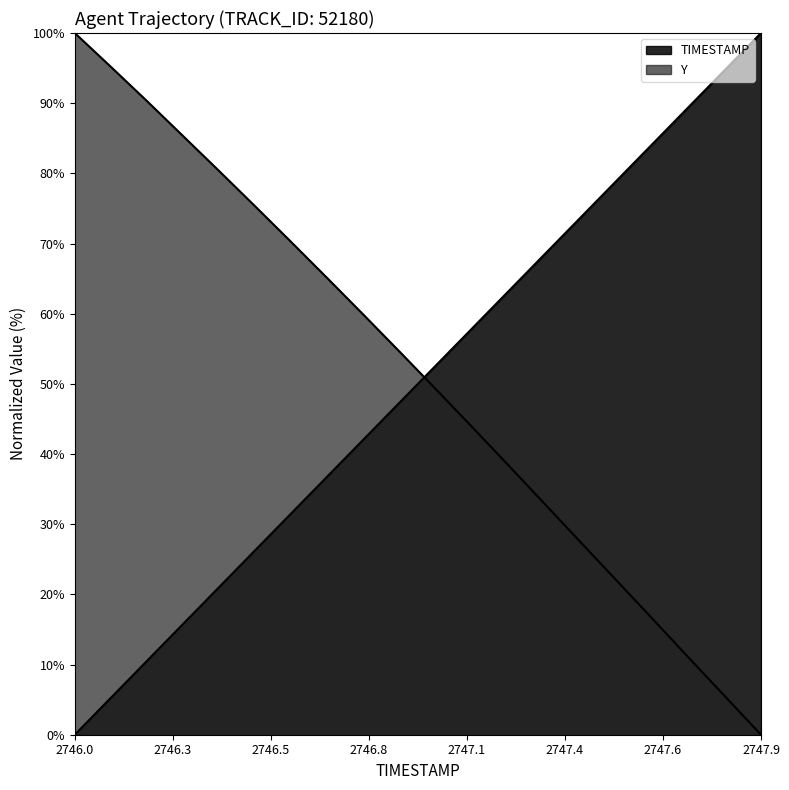

How many times do Y and TIMESTAMP cross each other?

1